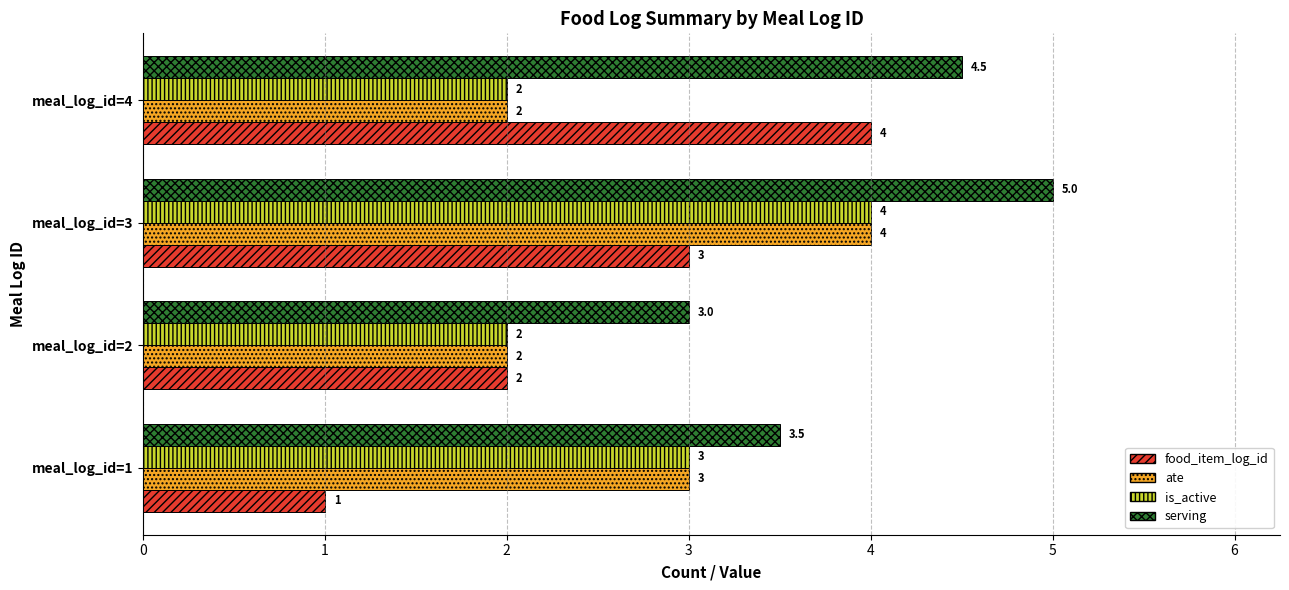

Is it true that is_active equals 0.8 at meal_log_id=4?

False